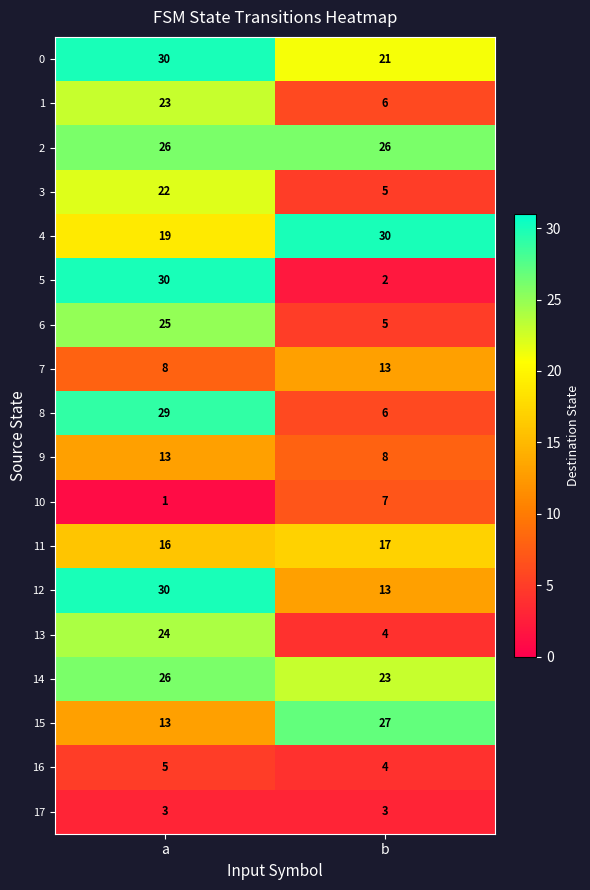

What is the sum of all 8 values?

35